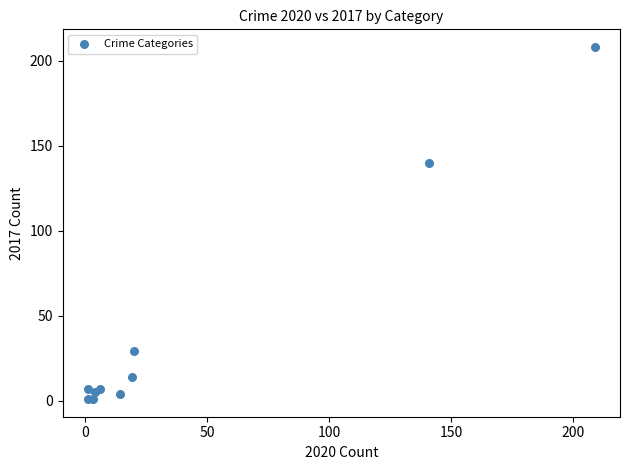

What Y value in the scatter plot is closest to 104?

140